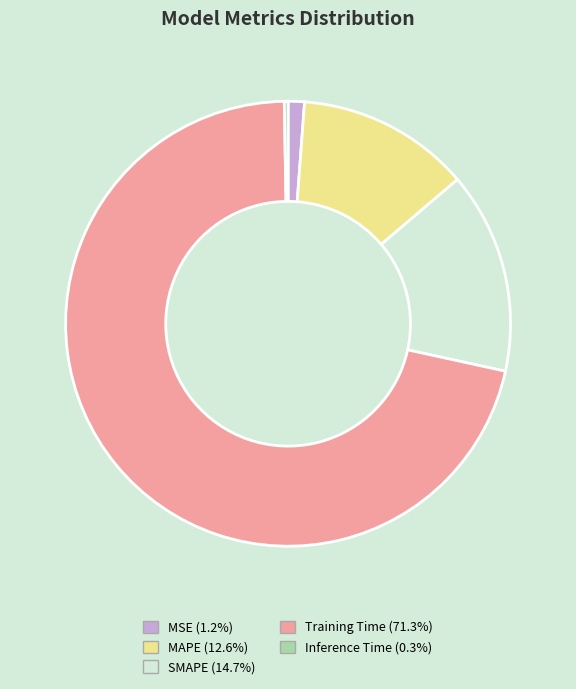

Which slice represents more than half of the pie?

Training Time